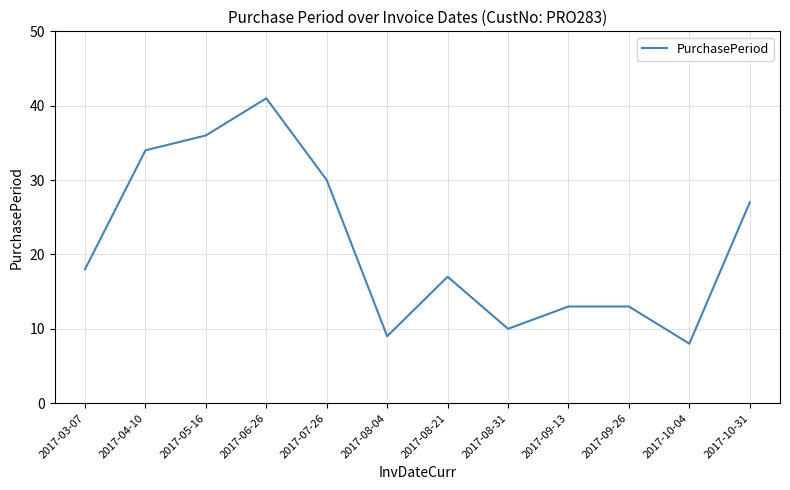

Where is the first local maximum?

2017-06-26